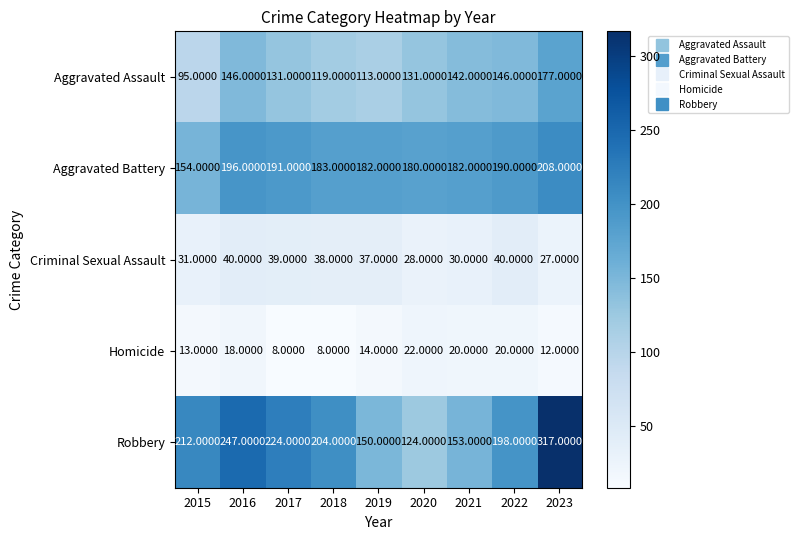

What is the difference between the maximum and minimum values in the Aggravated Battery series?

54